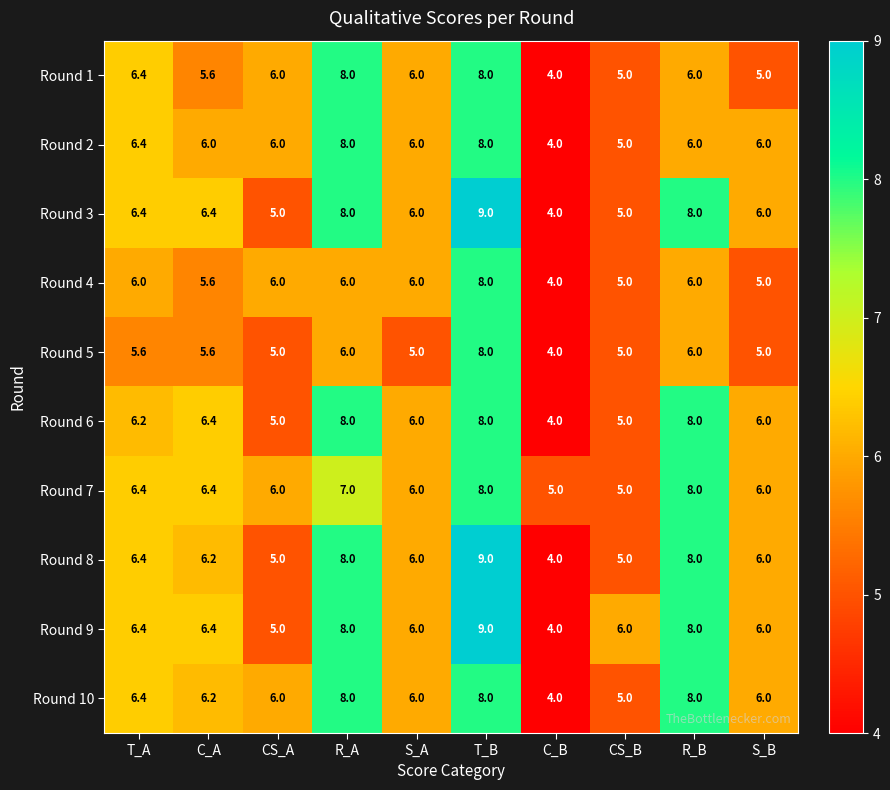

The value of Round 1 at T_A is 6.4. True or false?

True